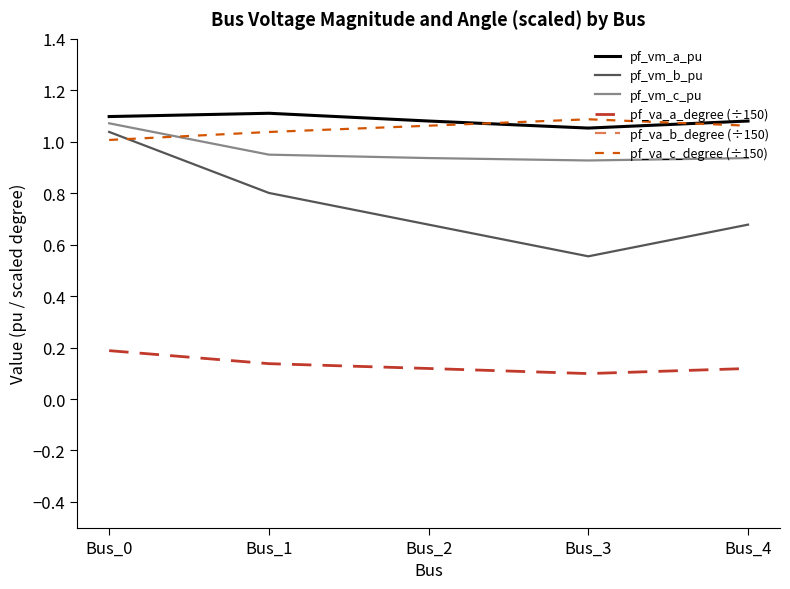

Between Bus_2 and Bus_1, which is larger?

Bus_1